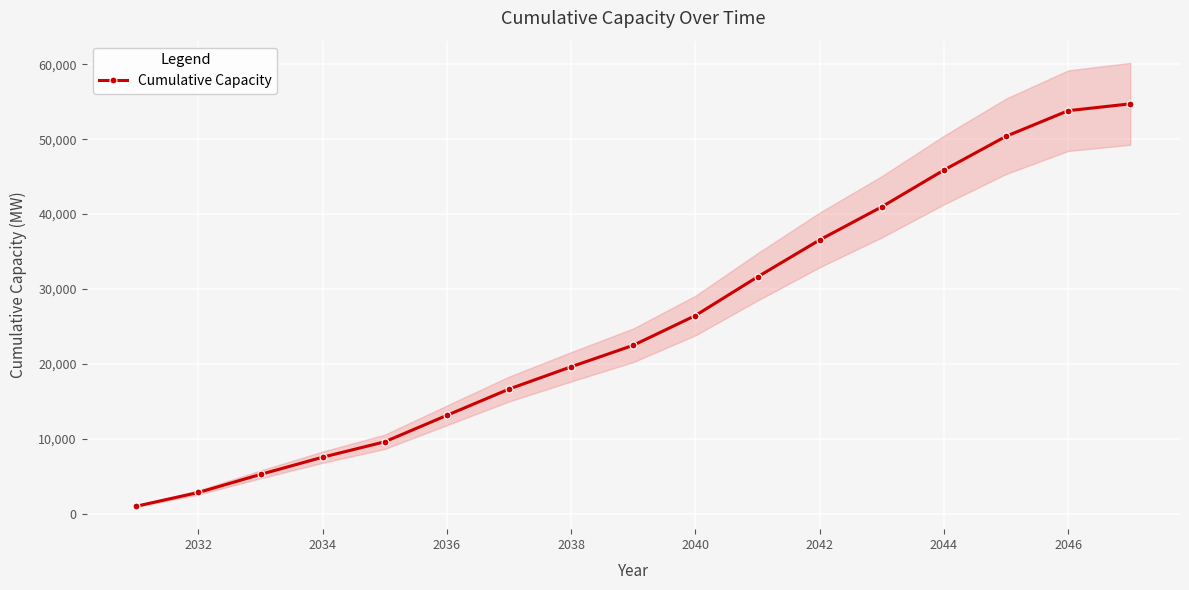

What is the highest value of the Cumulative Capacity series?

54719.6